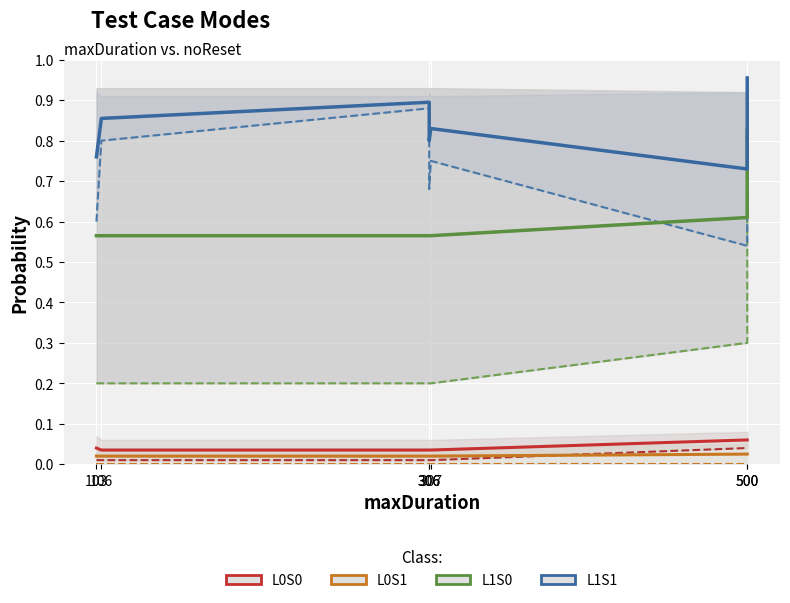

How many lines are shown in the chart?

4